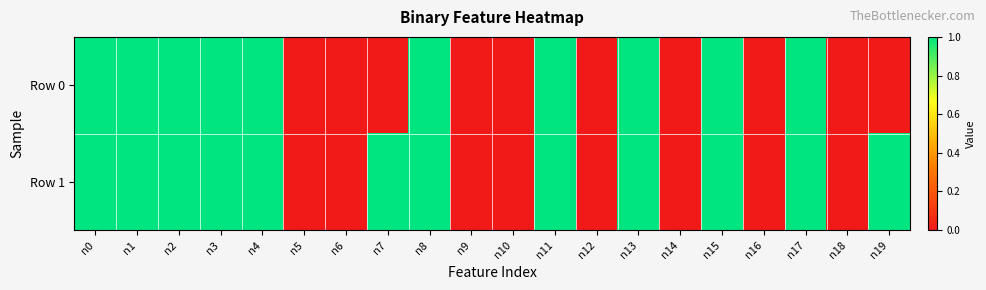

Which has a higher value, n4 or n7?

n4